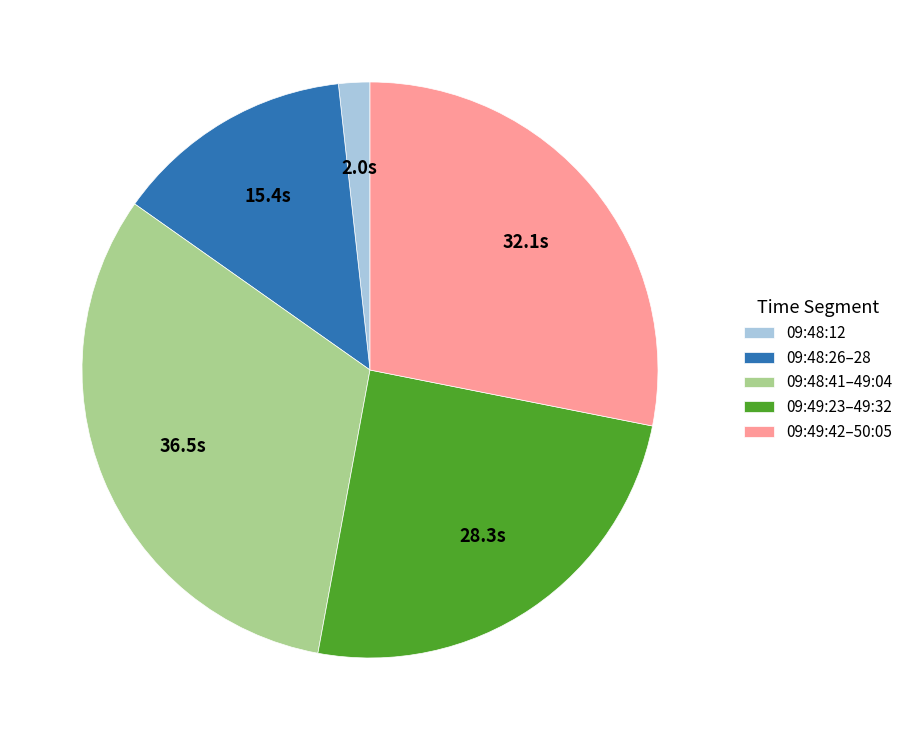

Is it true that 09:48:41–49:04 is 25% of the pie?

False